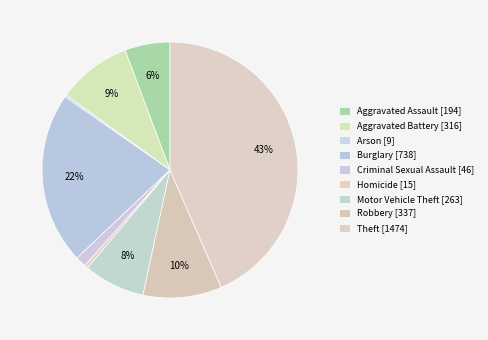

Which category has the biggest portion of the pie?

Theft